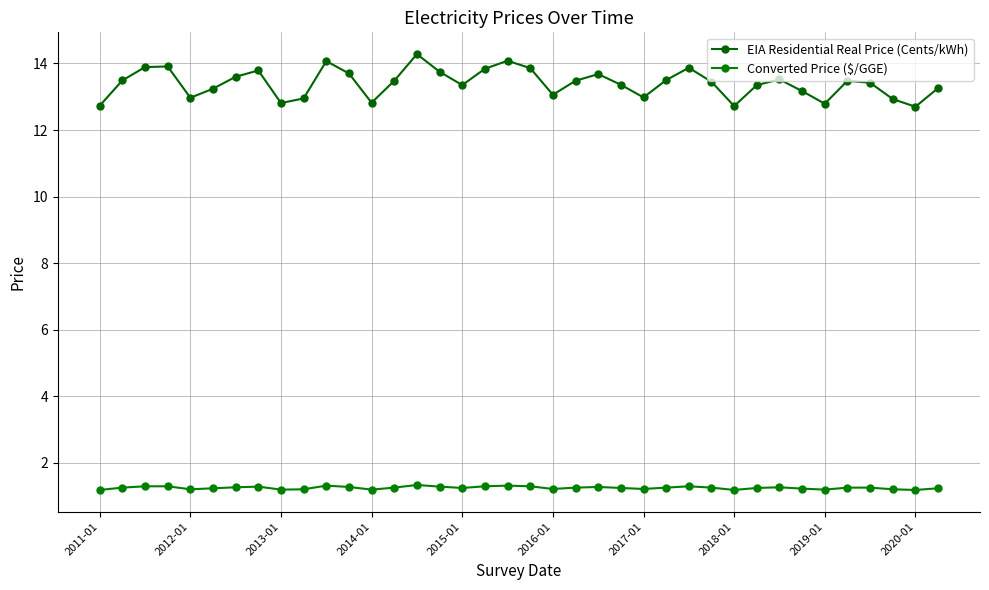

True or false: EIA Residential Real Price (Cents/kWh) and Converted Price ($/GGE) cross at least once.

False